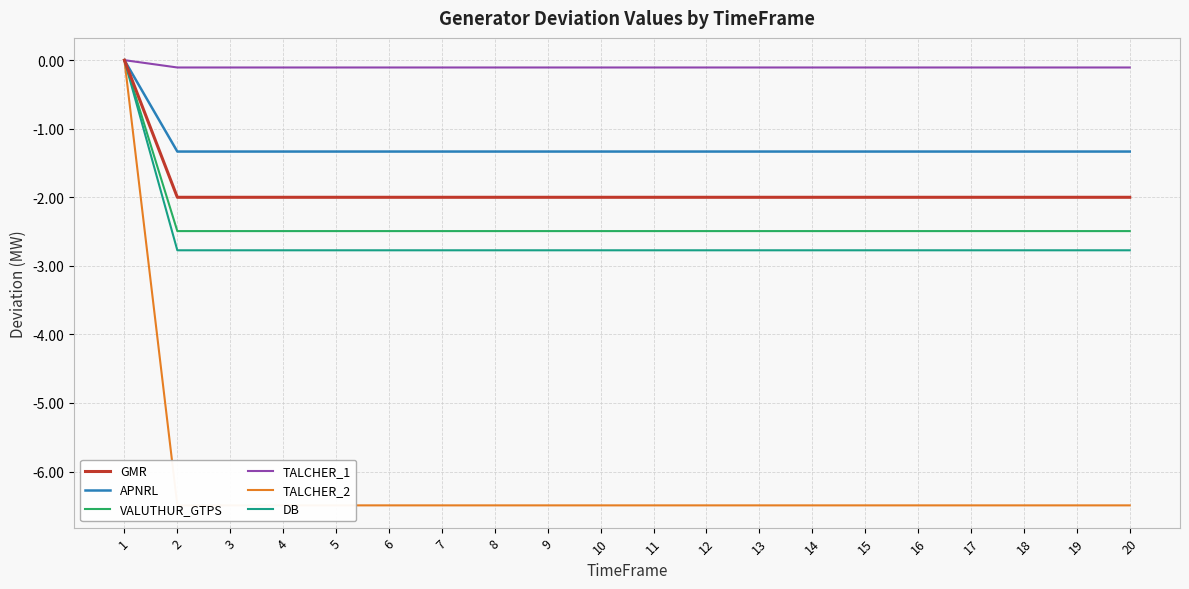

Reading left to right, what are all the values shown in this chart?

GMR: 0.0	-2.0	-2.0	-2.0	-2.0	-2.0	-2.0	-2.0	-2.0	-2.0	-2.0	-2.0	-2.0	-2.0	-2.0	-2.0	-2.0	-2.0	-2.0	-2.0
APNRL: 0.0	-1.3	-1.3	-1.3	-1.3	-1.3	-1.3	-1.3	-1.3	-1.3	-1.3	-1.3	-1.3	-1.3	-1.3	-1.3	-1.3	-1.3	-1.3	-1.3
VALUTHUR_GTPS: 0.0	-2.5	-2.5	-2.5	-2.5	-2.5	-2.5	-2.5	-2.5	-2.5	-2.5	-2.5	-2.5	-2.5	-2.5	-2.5	-2.5	-2.5	-2.5	-2.5
TALCHER_1: 0.0	-0.1	-0.1	-0.1	-0.1	-0.1	-0.1	-0.1	-0.1	-0.1	-0.1	-0.1	-0.1	-0.1	-0.1	-0.1	-0.1	-0.1	-0.1	-0.1
TALCHER_2: 0.0	-6.5	-6.5	-6.5	-6.5	-6.5	-6.5	-6.5	-6.5	-6.5	-6.5	-6.5	-6.5	-6.5	-6.5	-6.5	-6.5	-6.5	-6.5	-6.5
DB: 0.0	-2.8	-2.8	-2.8	-2.8	-2.8	-2.8	-2.8	-2.8	-2.8	-2.8	-2.8	-2.8	-2.8	-2.8	-2.8	-2.8	-2.8	-2.8	-2.8